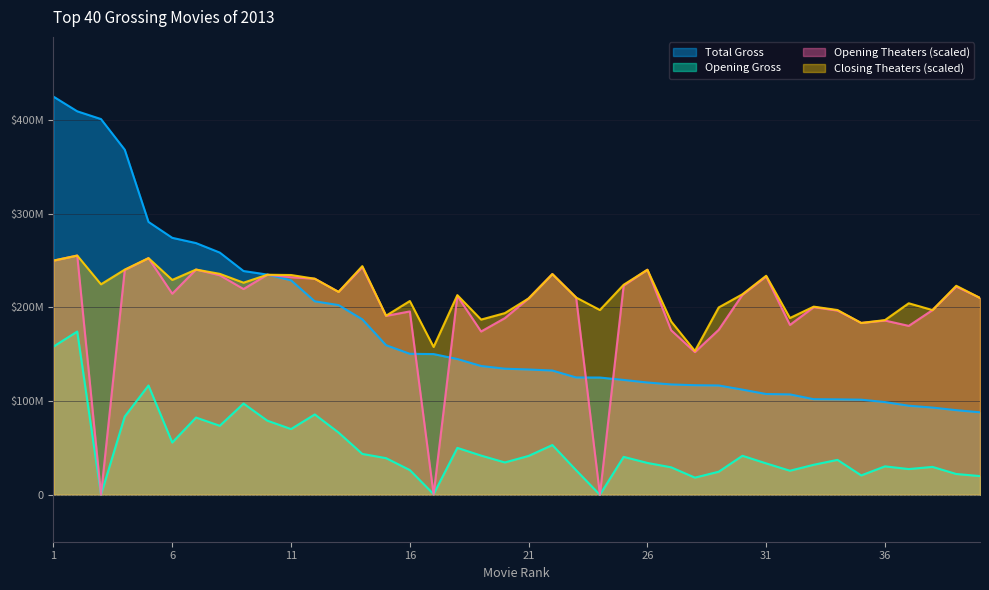

What is the value of the Closing Theaters point at the 19th from the left?

186900000